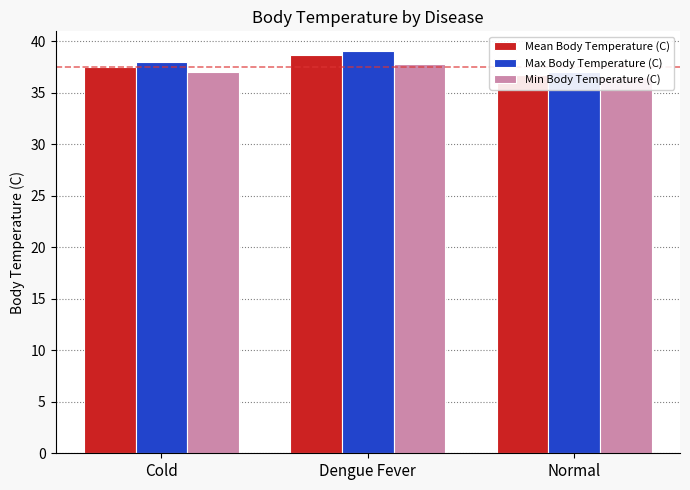

At how many categories does at least one series exceed 38?

1